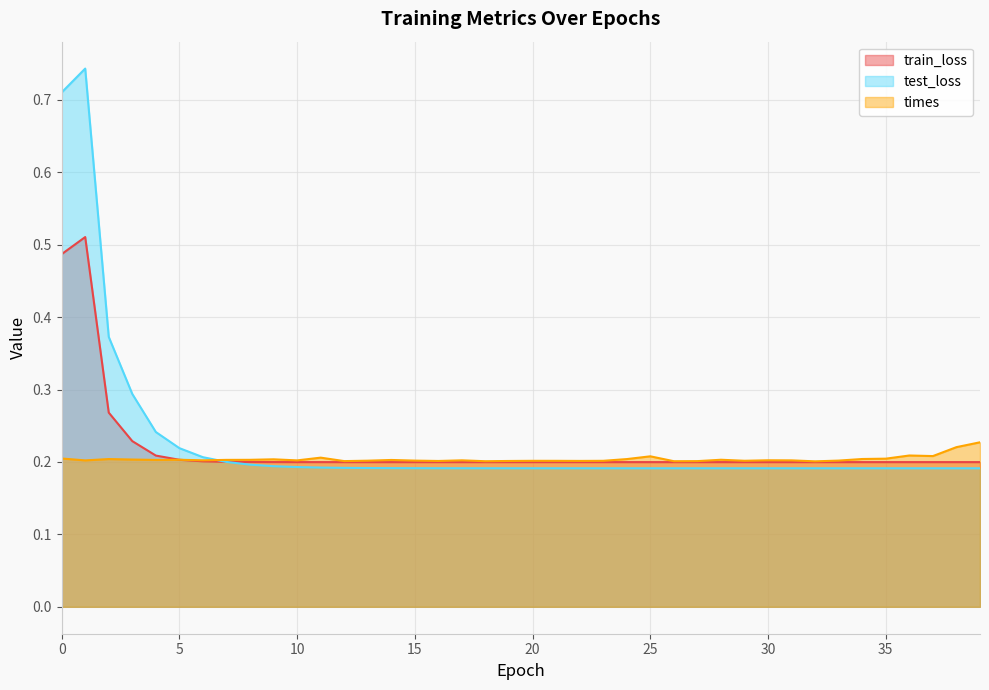

Between 7 and 34, which series saw the biggest shift?

test_loss